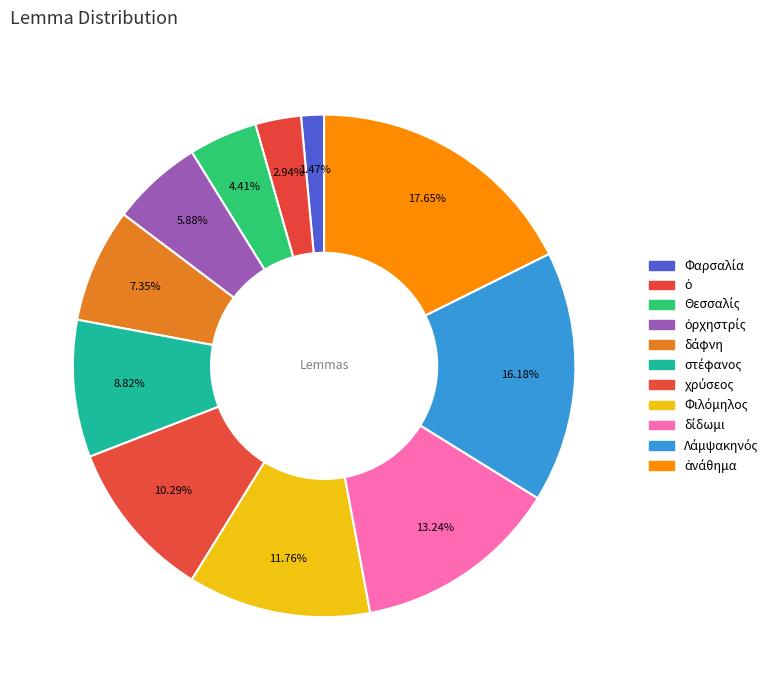

What is the change in value from ὁ to χρύσεος?

+5